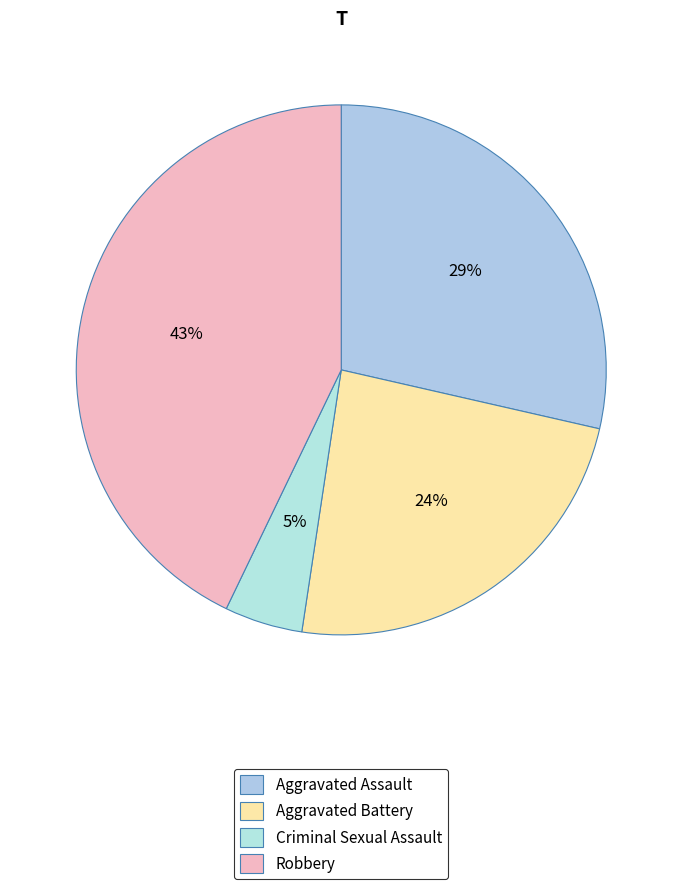

Rank the categories by value from lowest to highest.

Criminal Sexual Assault, Aggravated Battery, Aggravated Assault, Robbery